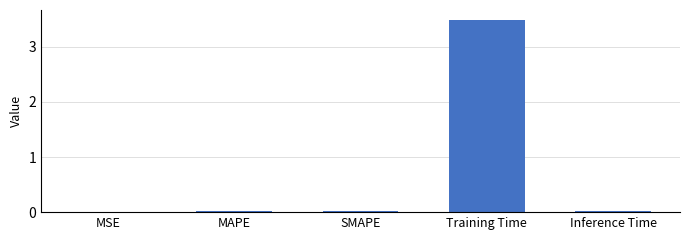

True or false: the data shows 1.8 at Training Time.

False